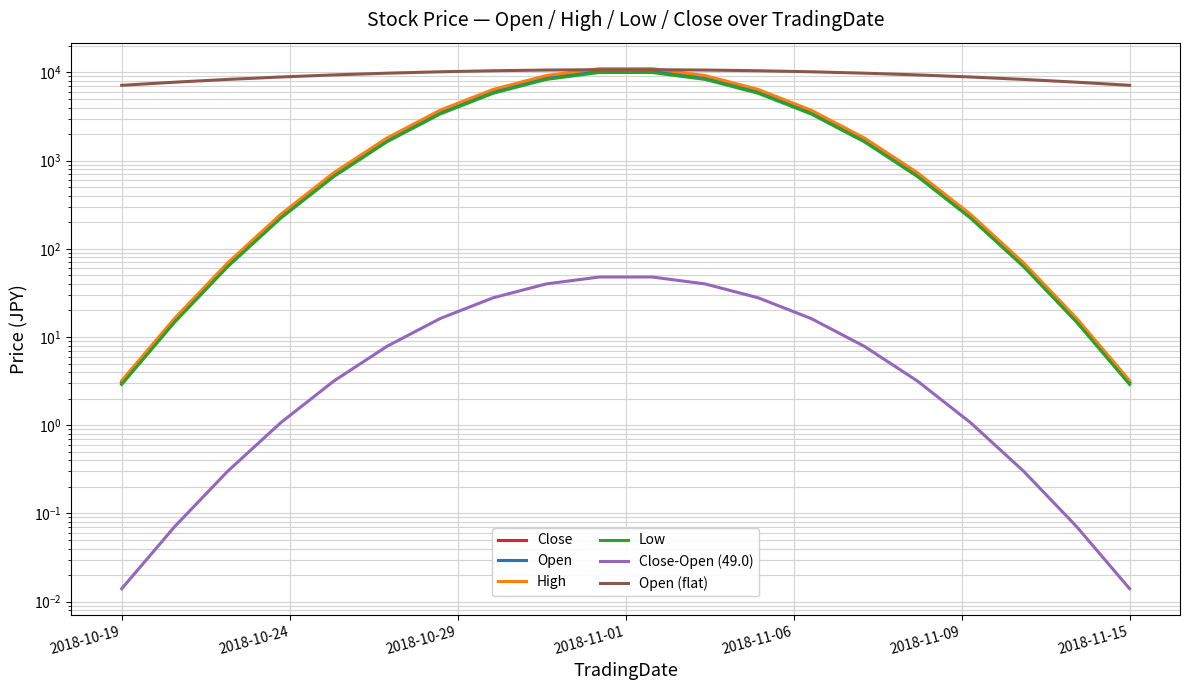

How many data points in Low are above 1634?

10